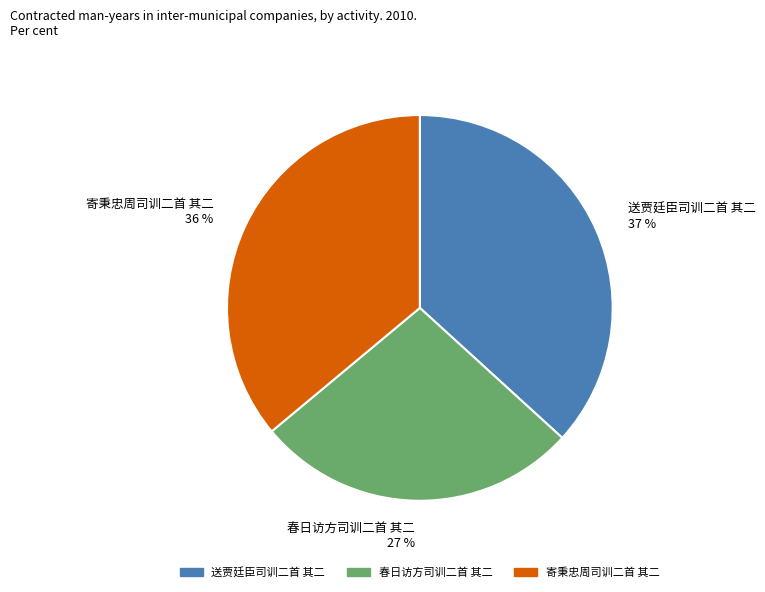

Does any single category account for the majority?

No